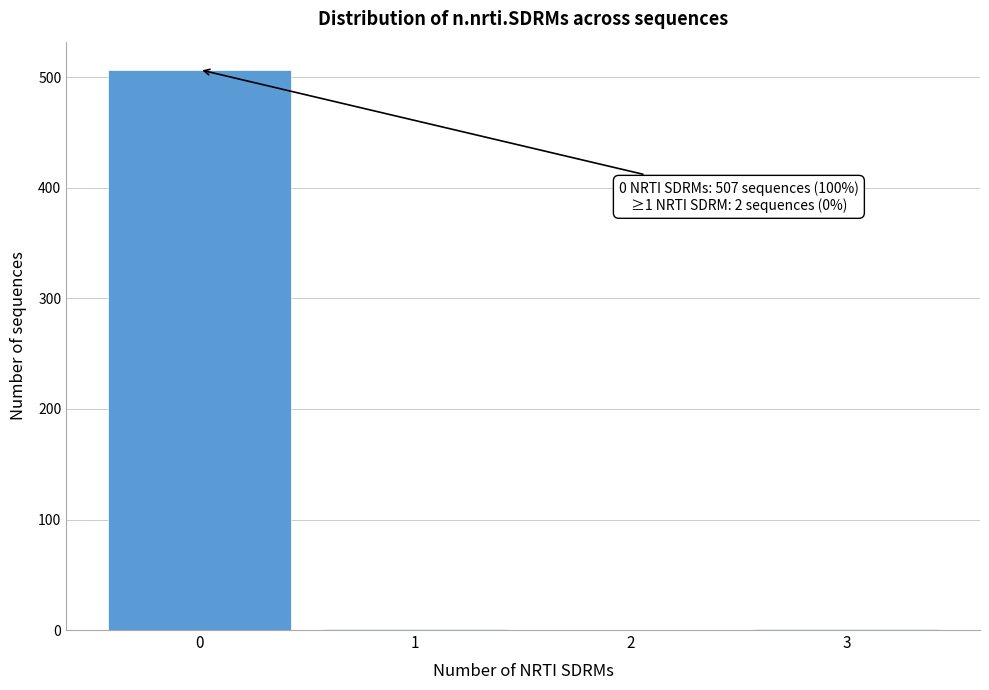

Is it true that the value at 0 is 860?

False